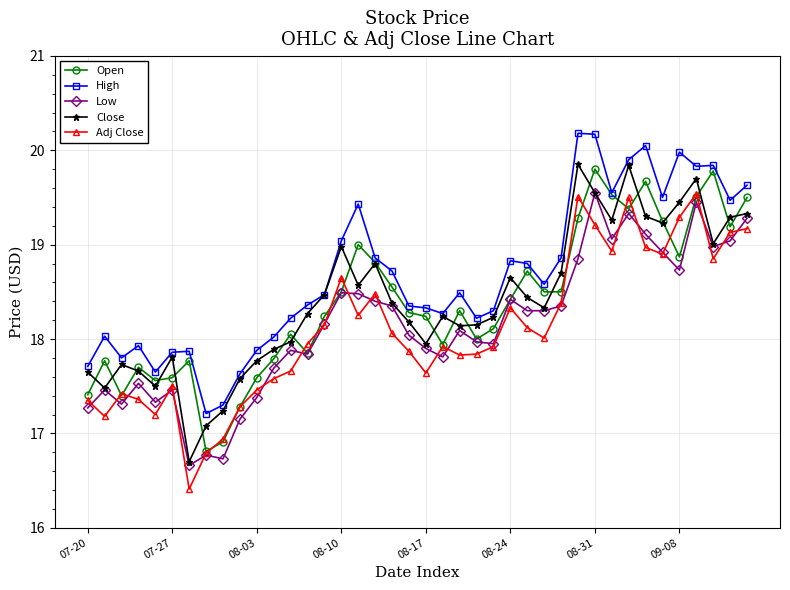

How many lines are shown in the chart?

5